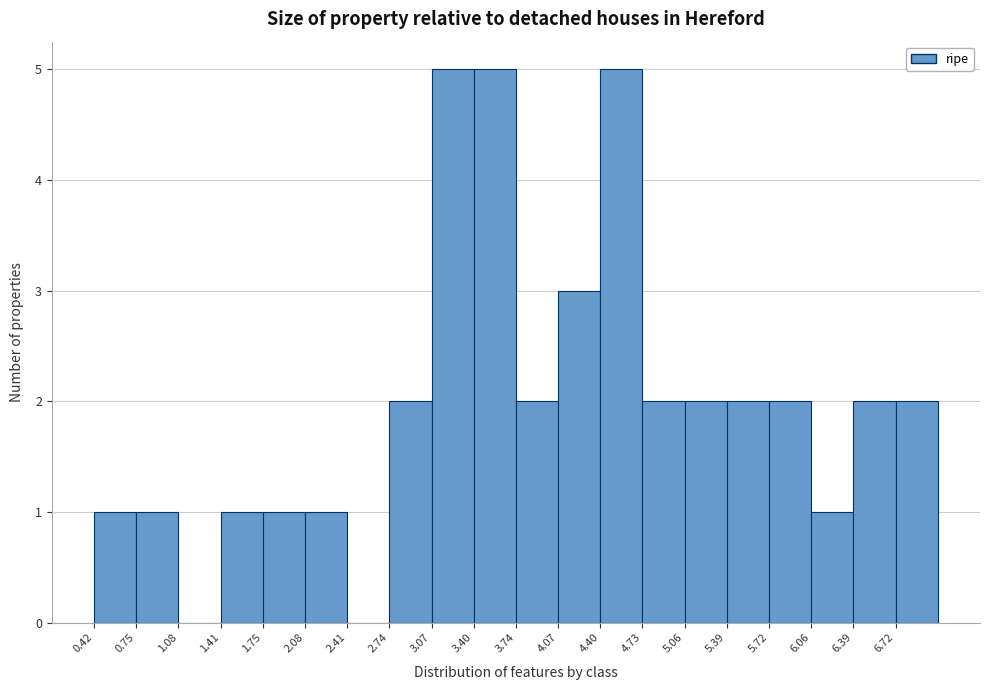

Reading left to right, list every bar in this chart as the range it spans on the x-axis followed by its height. Neither the bar edges nor the heights are printed on the chart, so give them approximately, as read against the axes.

0.40 to 0.75: 1
0.75 to 1.10: 1
1.10 to 1.40: 0
1.40 to 1.75: 1
1.75 to 2.10: 1
2.10 to 2.40: 1
2.40 to 2.75: 0
2.75 to 3.05: 2
3.05 to 3.40: 5
3.40 to 3.75: 5
3.75 to 4.05: 2
4.05 to 4.40: 3
4.40 to 4.75: 5
4.75 to 5.05: 2
5.05 to 5.40: 2
5.40 to 5.70: 2
5.70 to 6.05: 2
6.05 to 6.40: 1
6.40 to 6.70: 2
6.70 to 7.05: 2